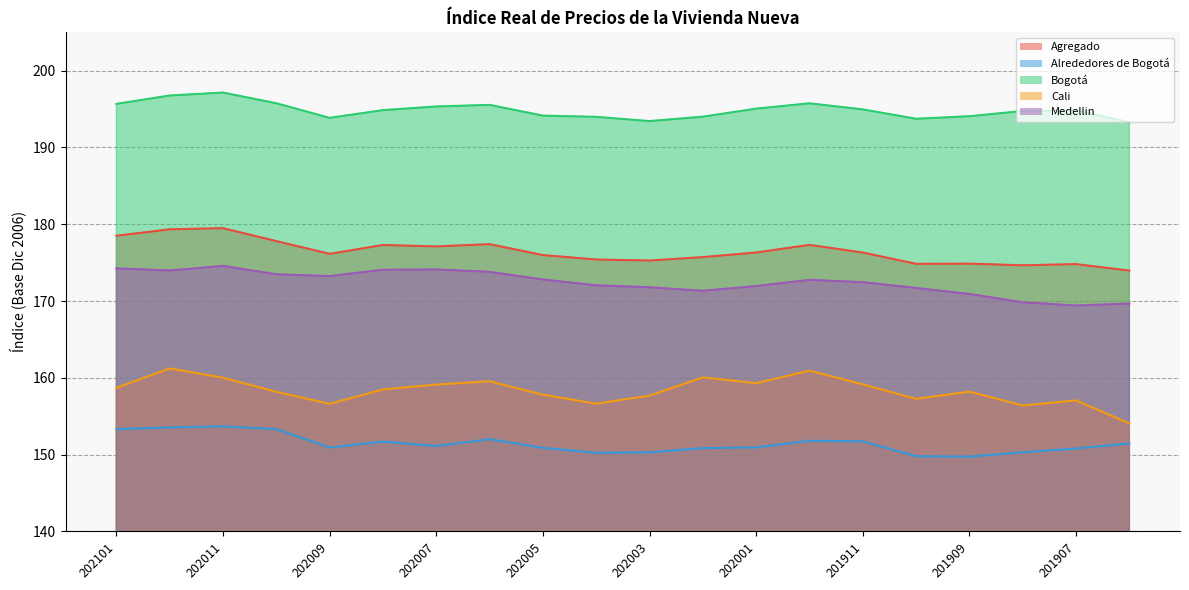

What is the difference between the maximum and minimum values in the Agregado series?

5.5